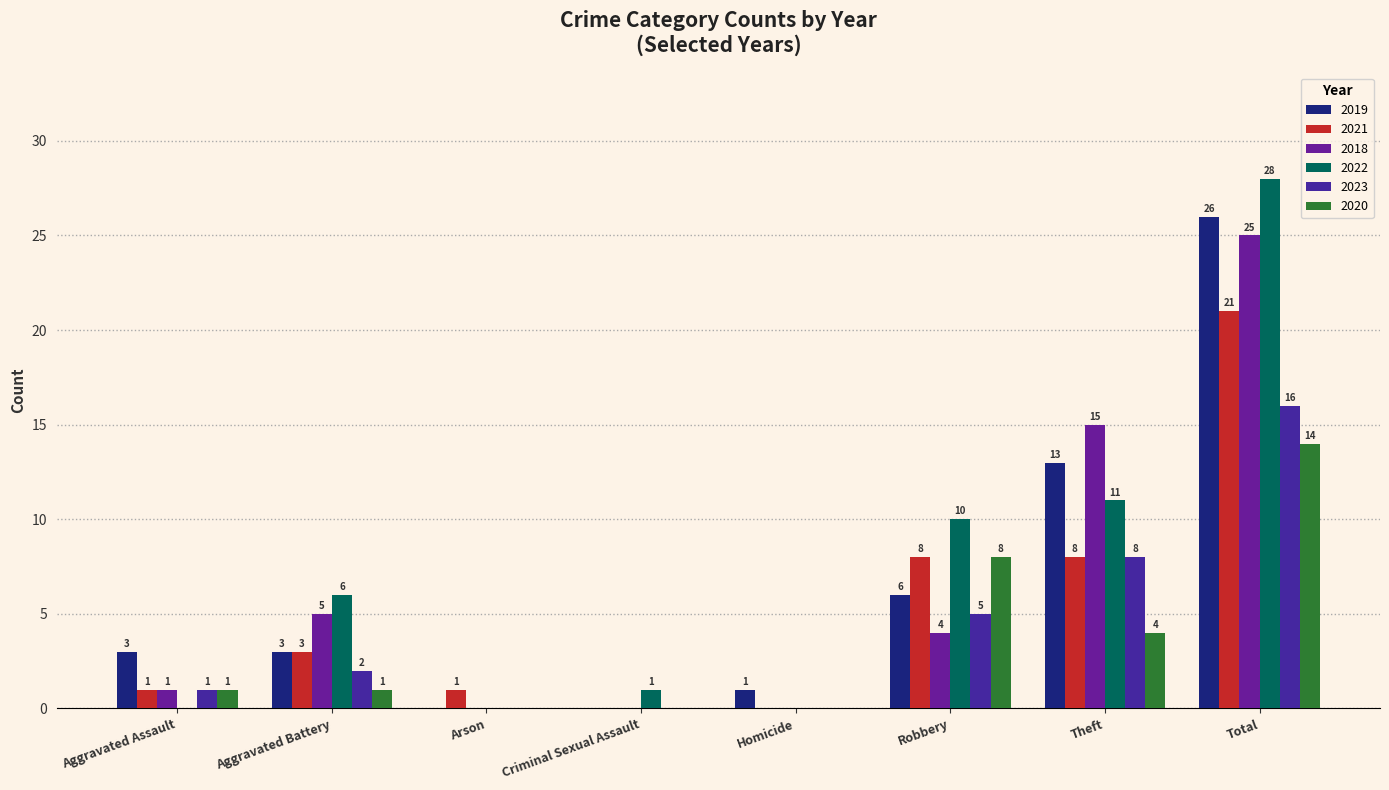

Between Criminal Sexual Assault and Robbery, which series saw the biggest shift?

2022